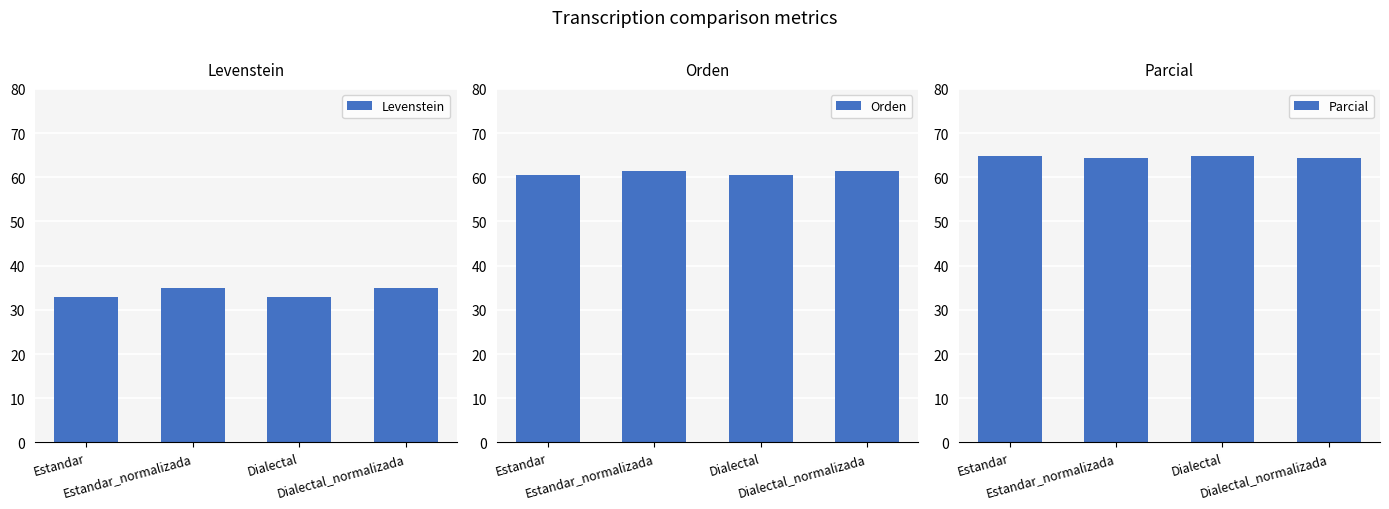

True or false: Parcial has a value of 98.8 at Estandar_normalizada.

False